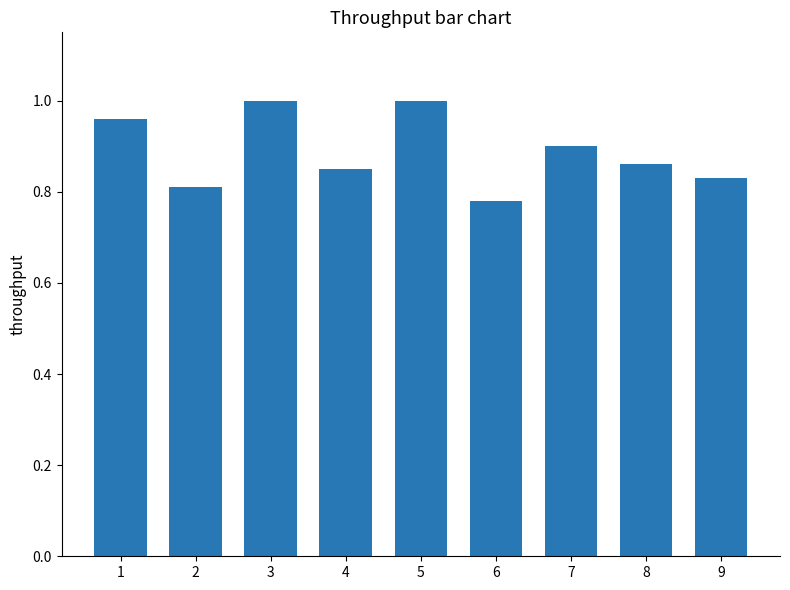

Where is the data nearest to the value 0?

6